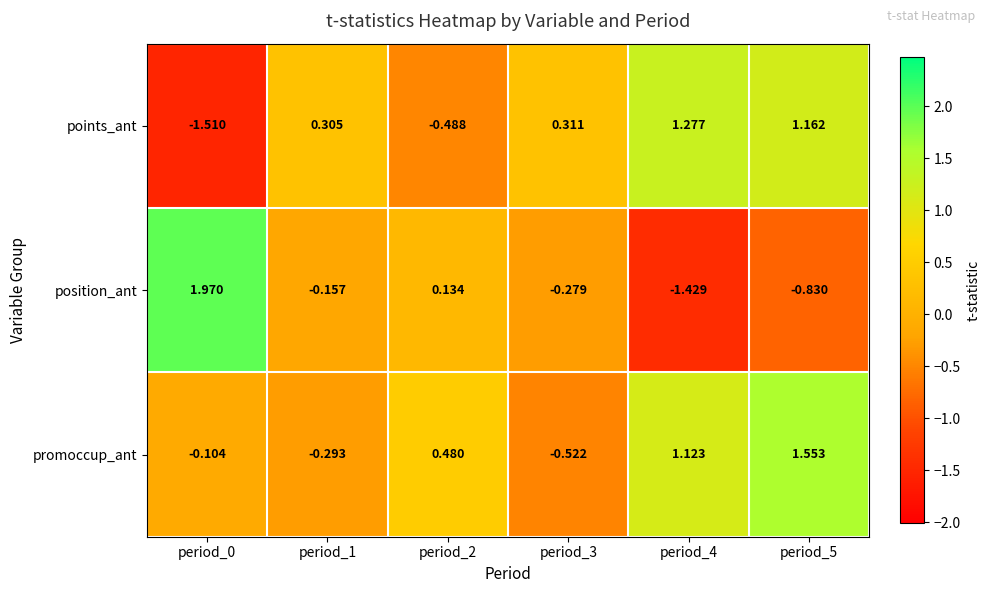

Which series has the largest total across all categories?

promoccup_ant